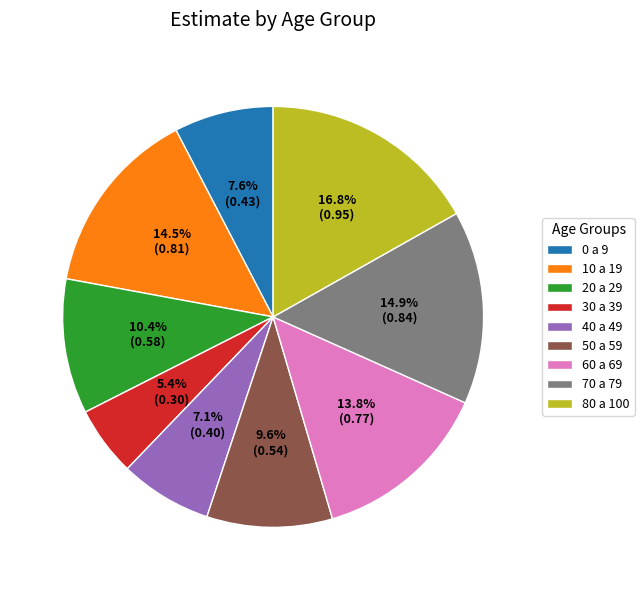

What is the smallest slice in the pie chart?

30 a 39